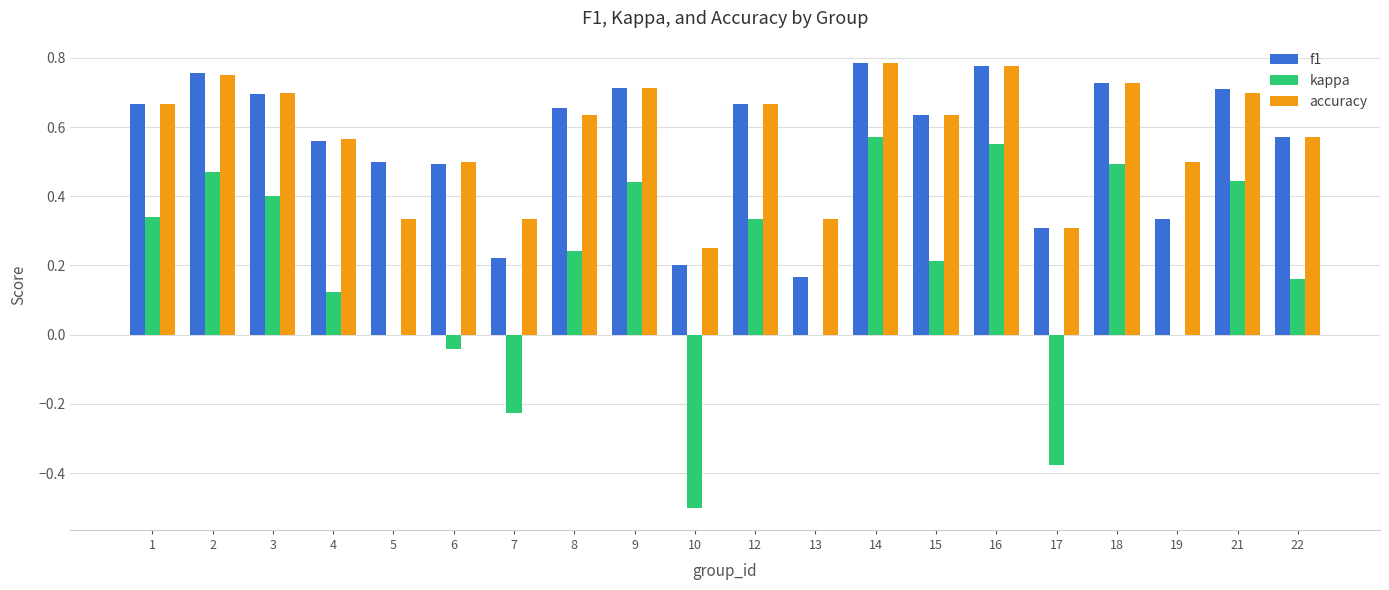

The value of f1 at 14 is 0.4. True or false?

False